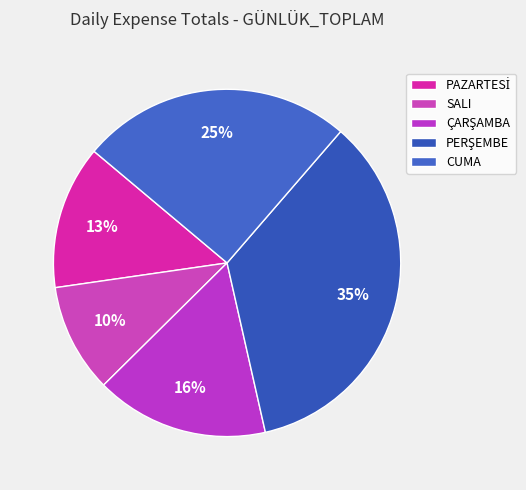

How many segments does this pie chart have?

5